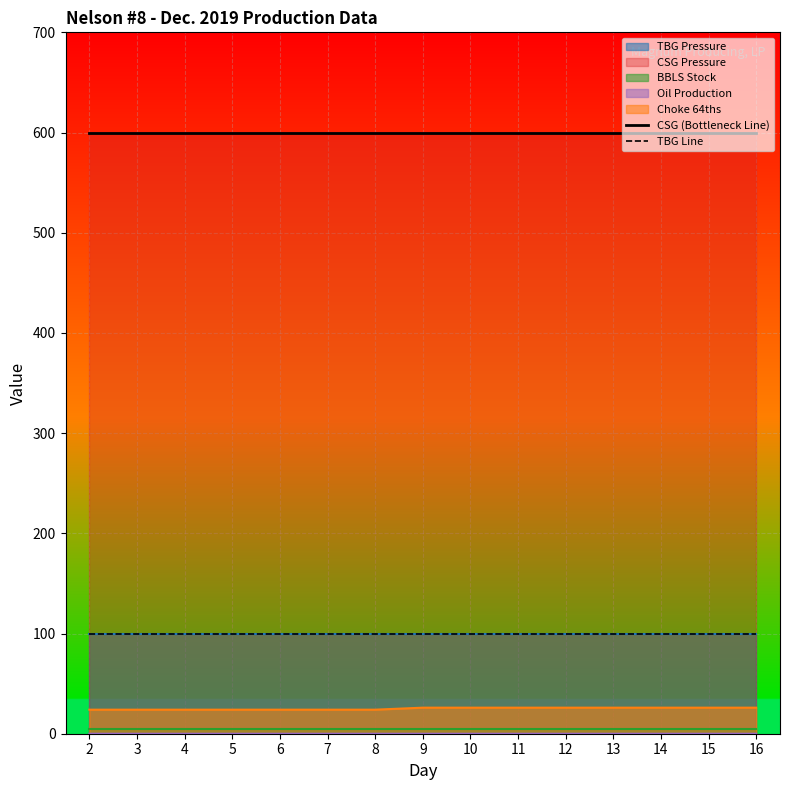

At which category is the sum across all series the highest?

2